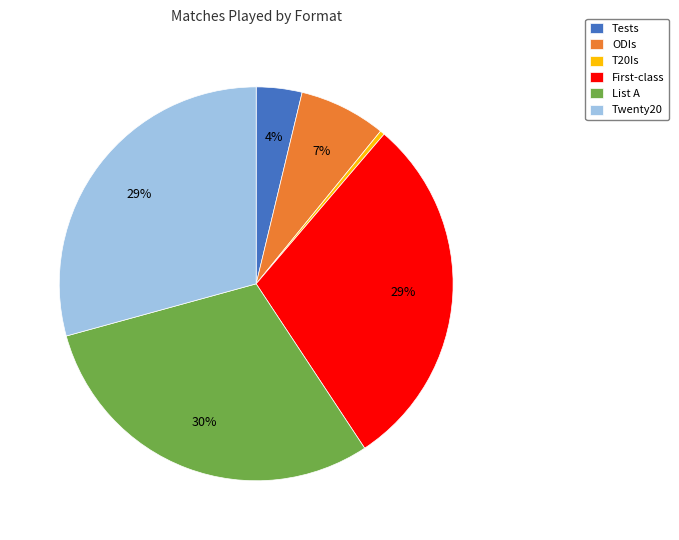

Which has a higher value, ODIs or Twenty20?

Twenty20